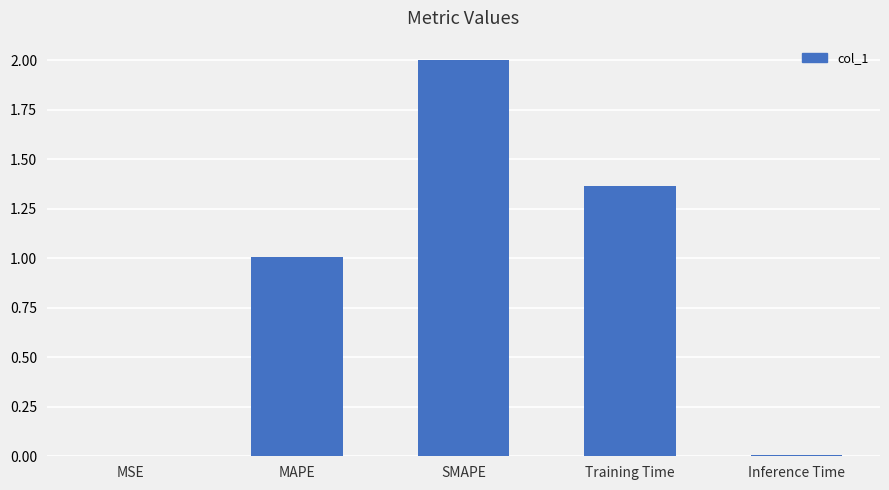

The chart shows a value of 1.0 at MAPE. True or false?

True